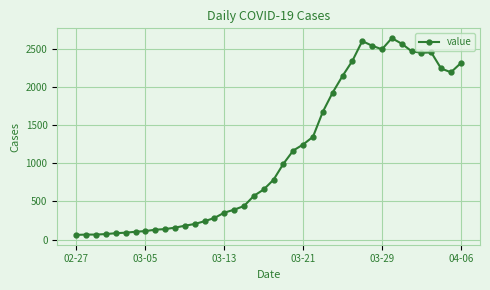

How many data points are less than 784?

20